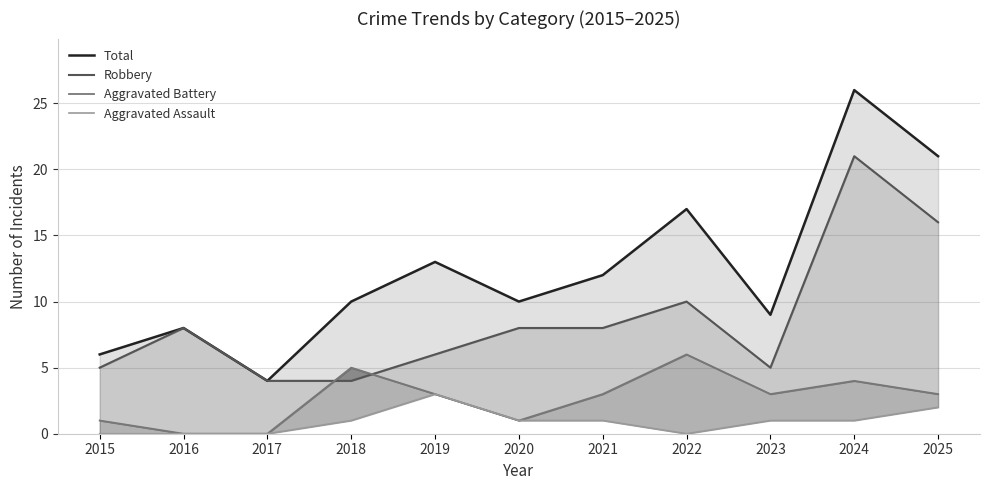

At which category is the sum across all series the highest?

2024